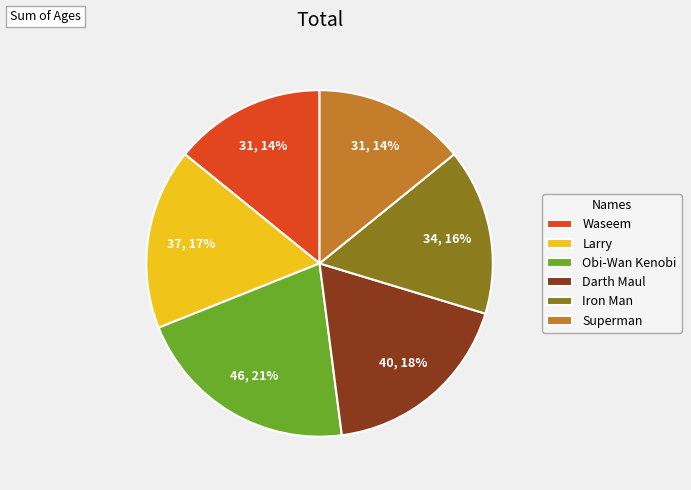

Do Larry and Waseem together represent more than half of the pie?

No